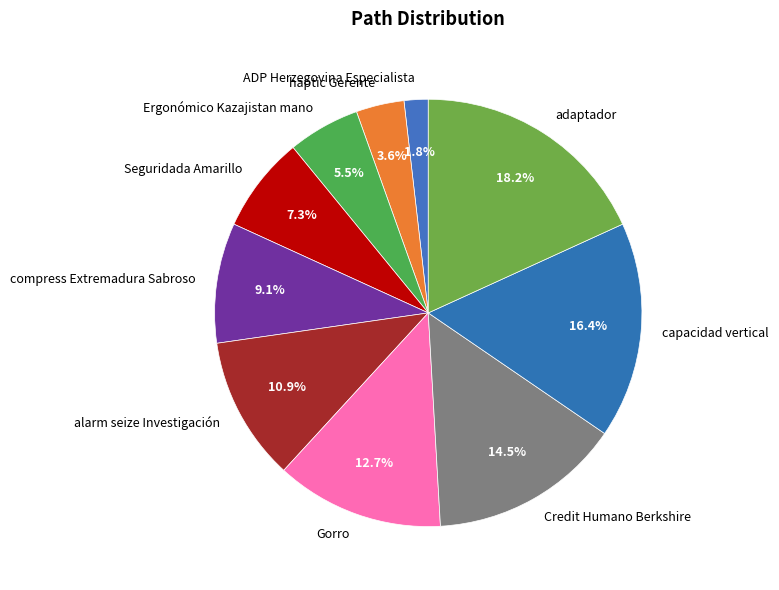

What percentage is the compress Extremadura Sabroso slice, to the nearest percent?

9%